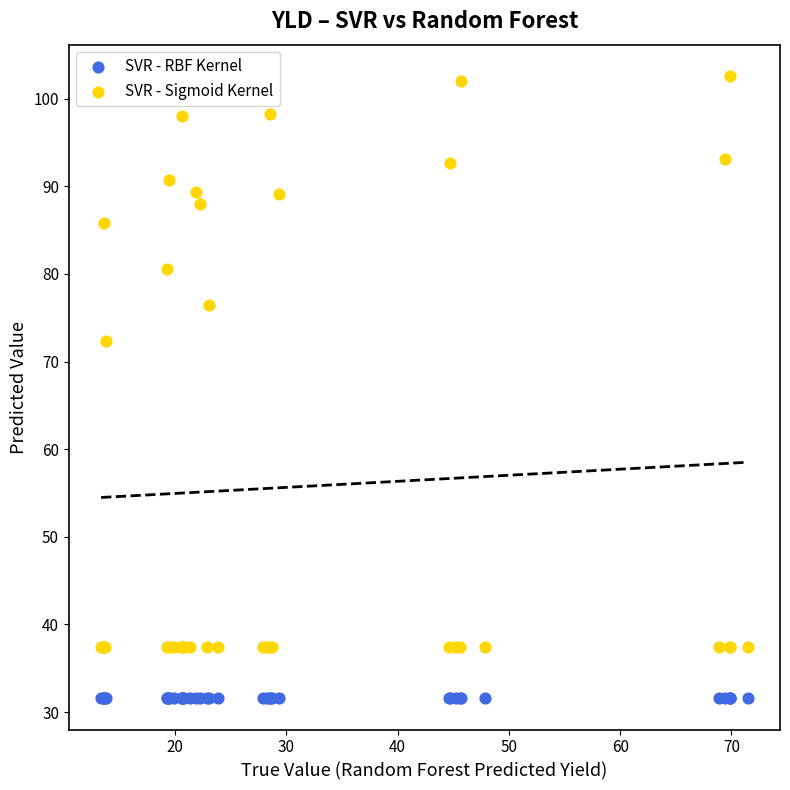

In the SVR - Sigmoid Kernel series, what Y value is closest to 70?

72.3